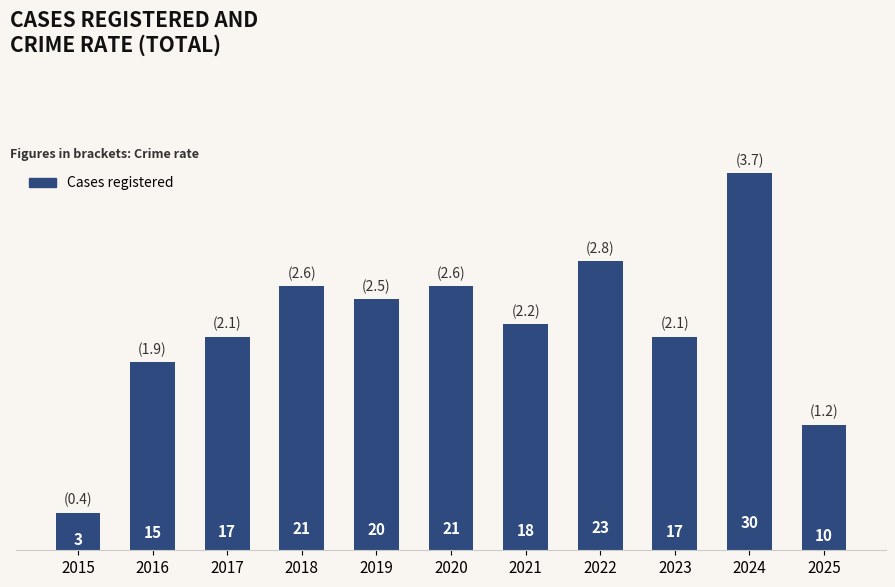

The value at 2024 is 30. True or false?

True